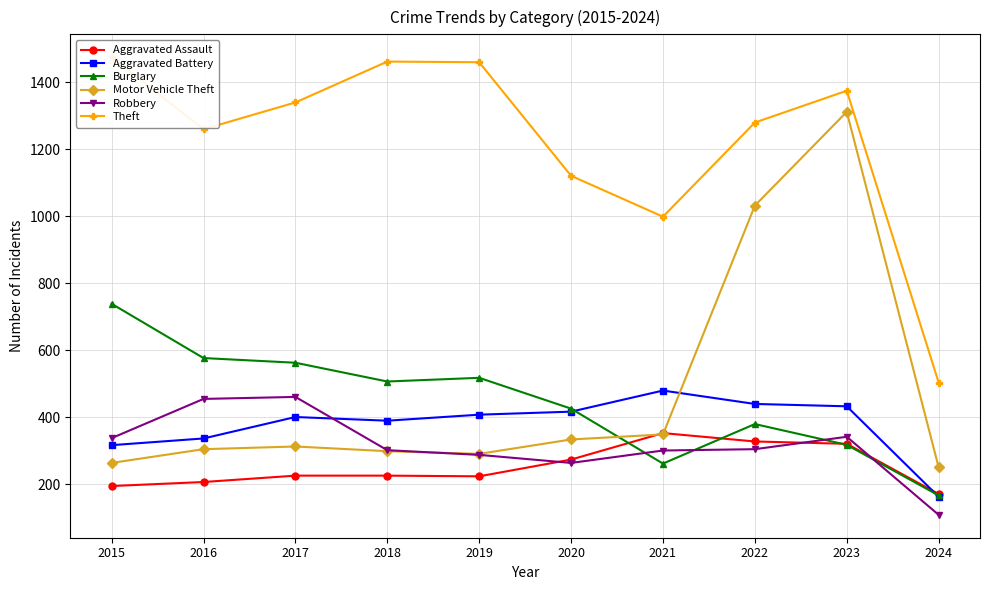

True or false: Aggravated Assault has more than 2 interior local peaks.

False